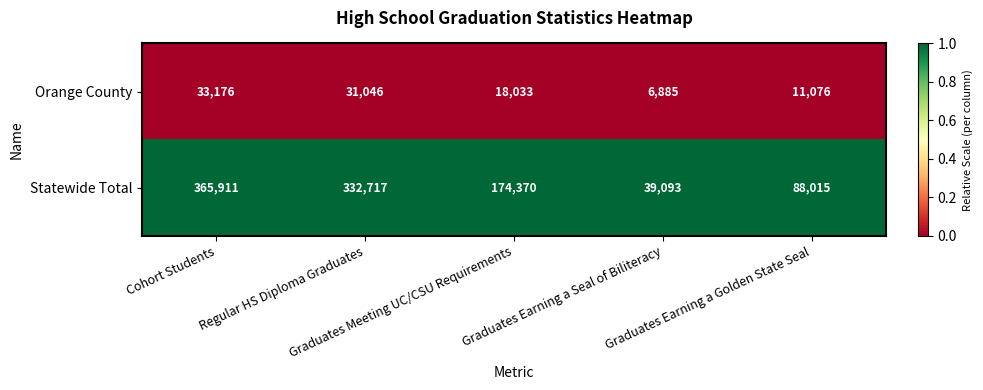

List the series in order of their overall mean, lowest first.

Orange County, Statewide Total